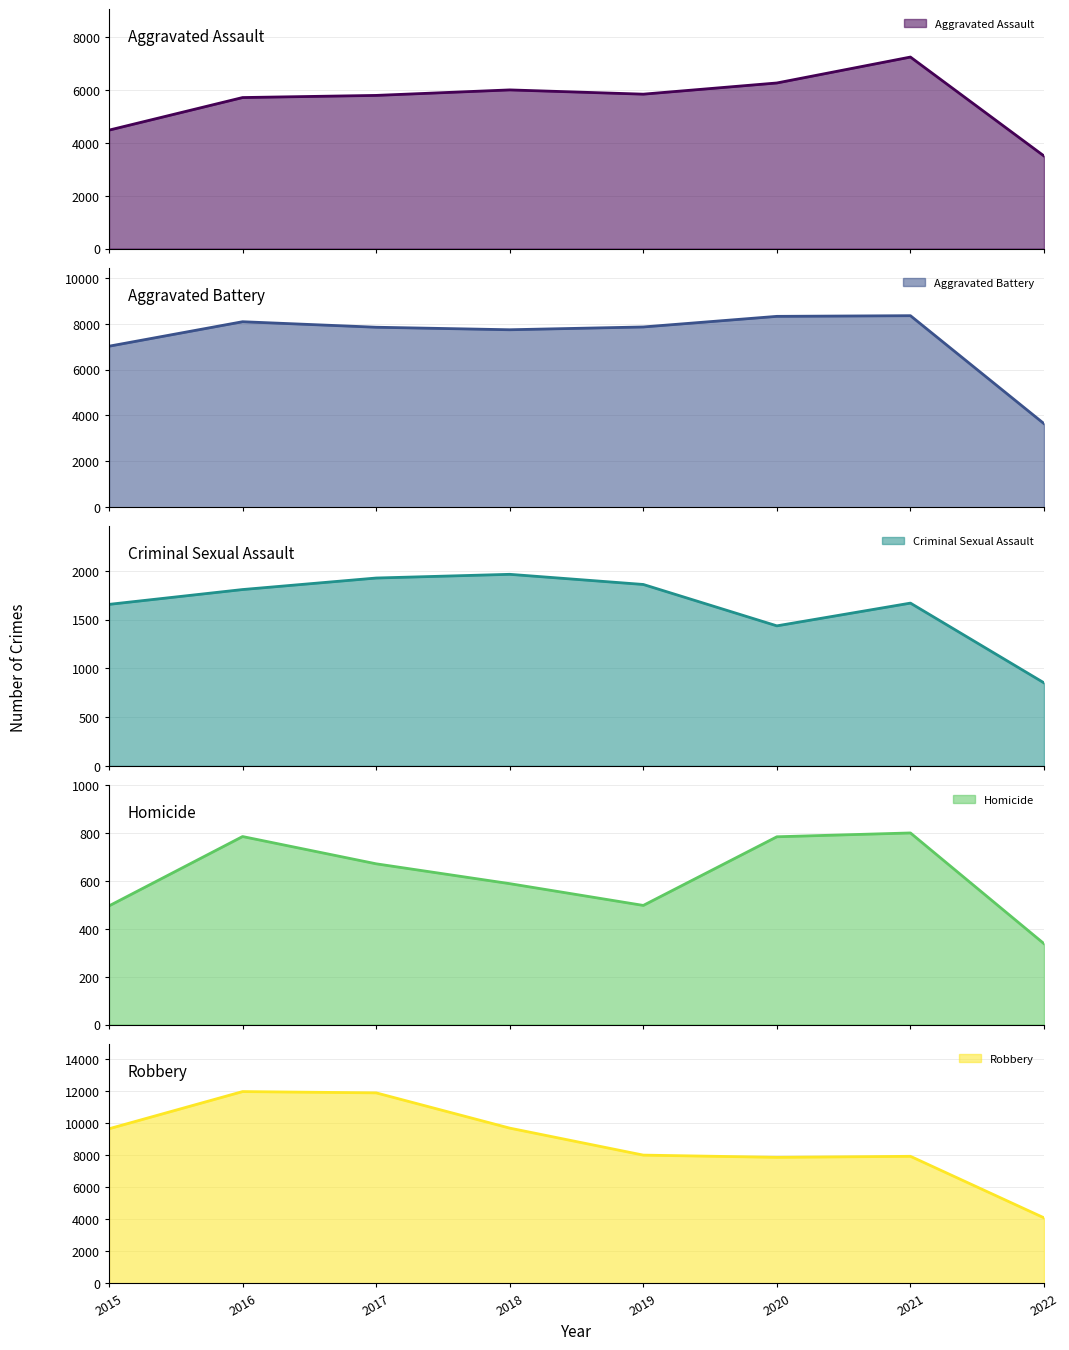

What value does the Criminal Sexual Assault series have at 2021?

1668